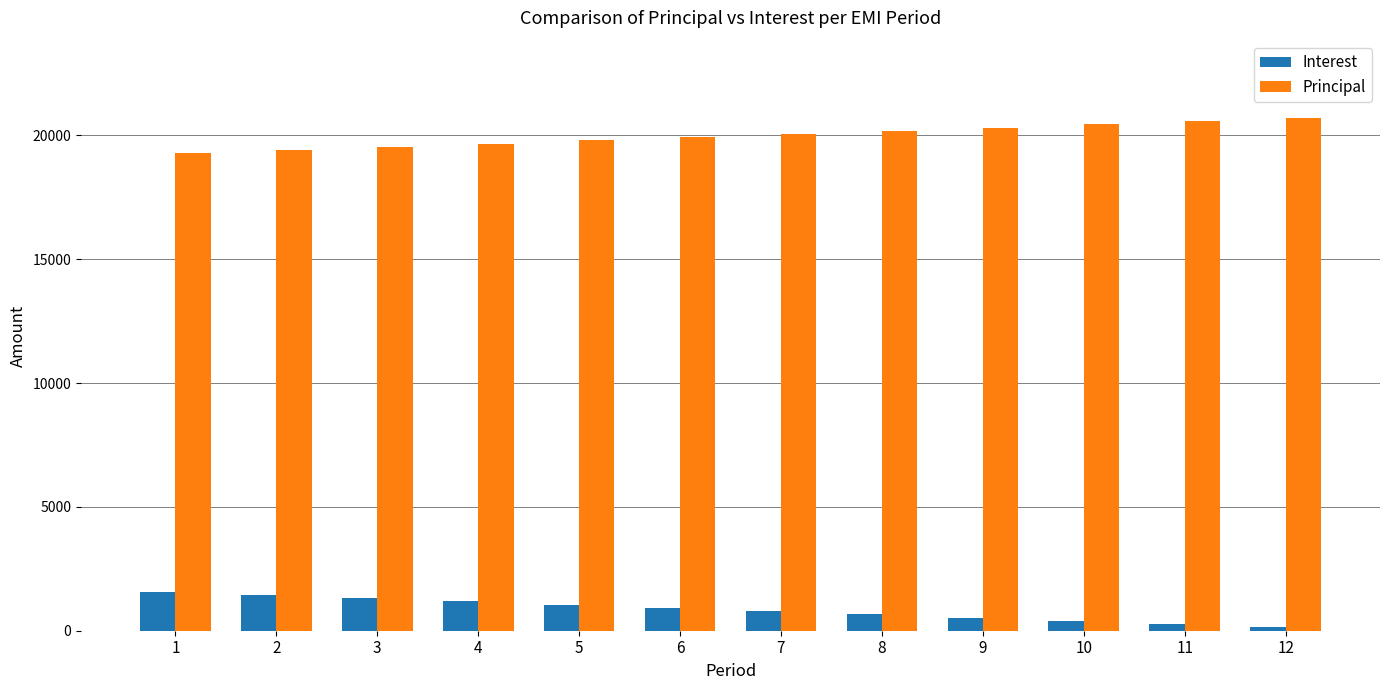

Reading left to right, transcribe all the data shown in this chart.

Interest: 1560.0	1434.6	1308.3	1181.3	1053.4	924.7	795.2	664.8	533.5	401.4	268.5	134.7
Principal: 19295.0	19420.5	19546.7	19673.7	19801.6	19930.3	20059.9	20190.3	20321.5	20453.6	20586.5	20720.4